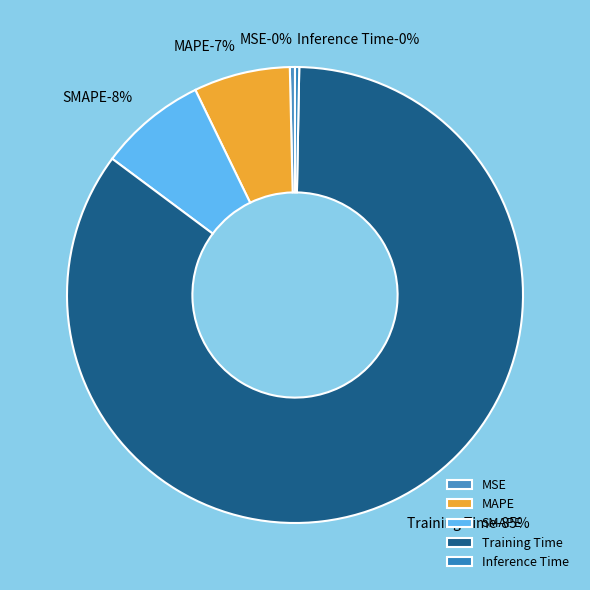

What is the largest slice in the pie chart?

Training Time